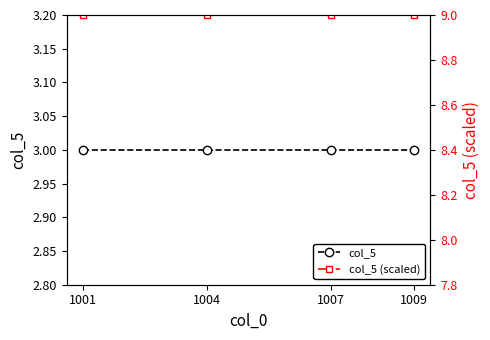

The col_5 series shows 3 at 1001. True or false?

True